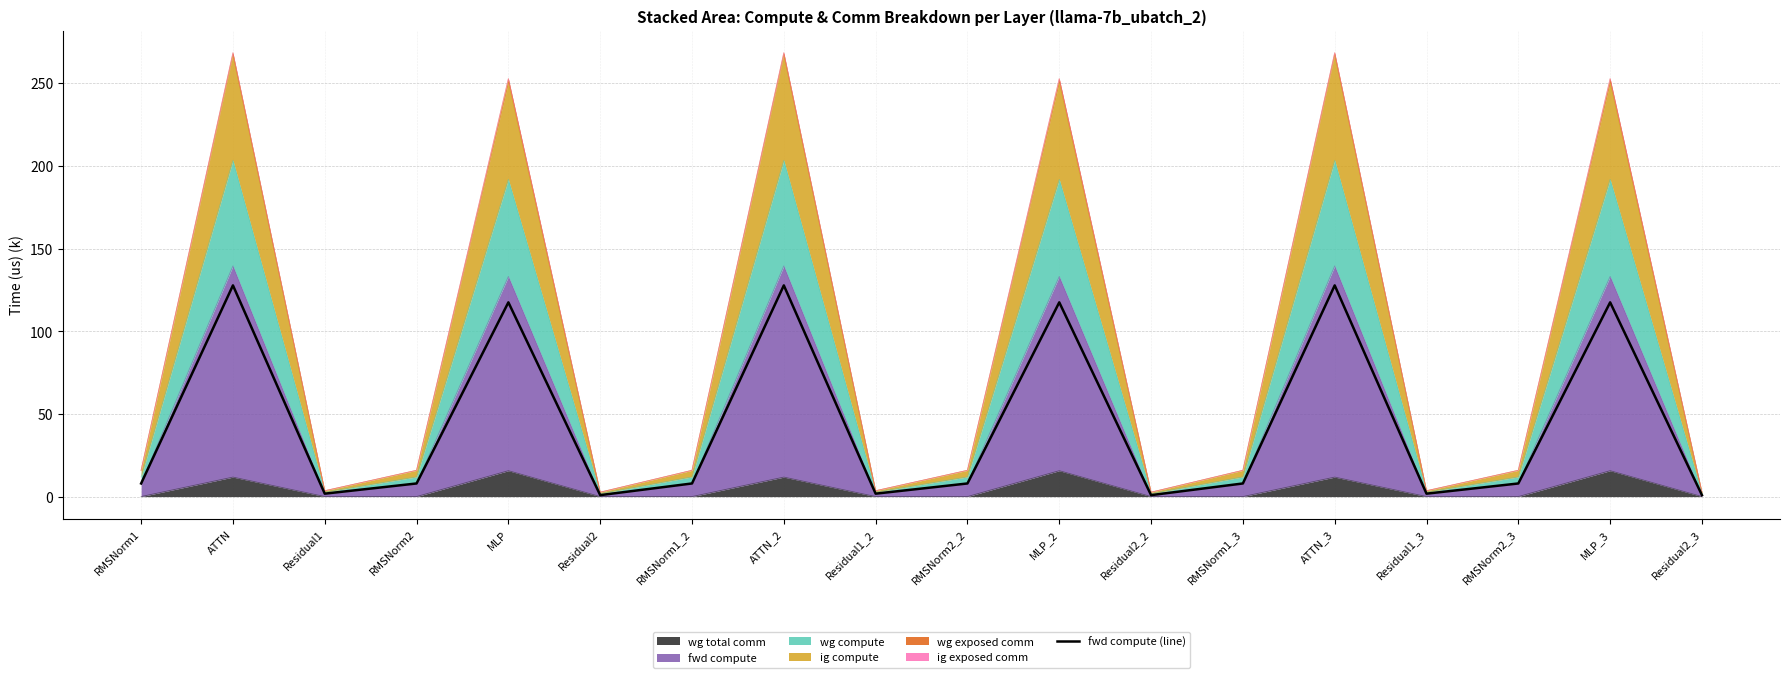

The value at RMSNorm2 is 7.9. True or false?

True